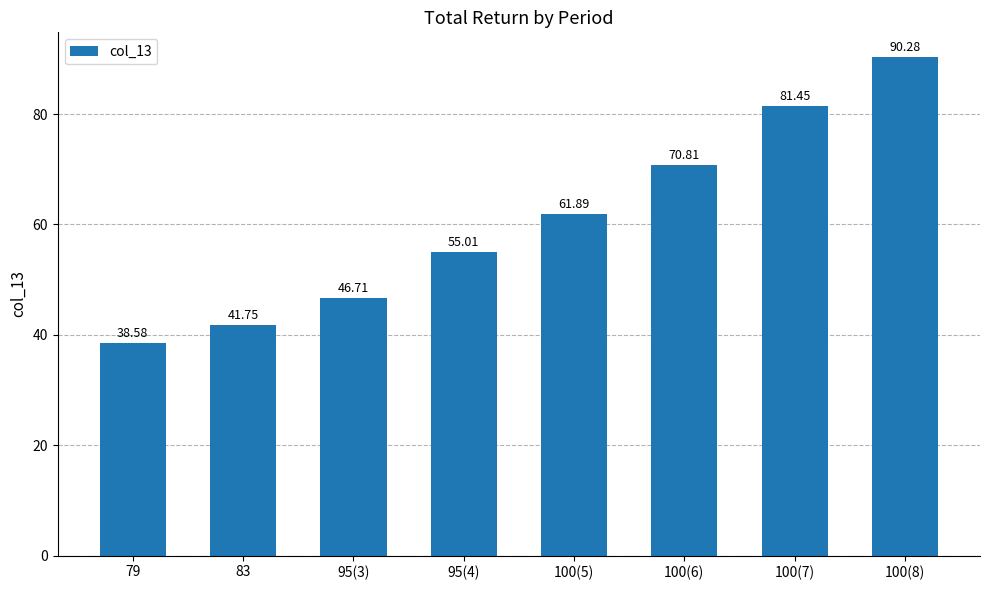

What is the difference between the maximum and minimum values?

51.7